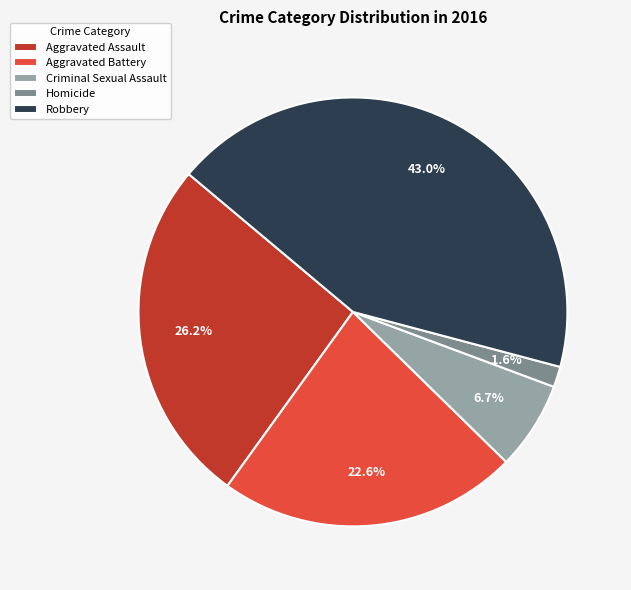

Does any single category account for the majority?

No